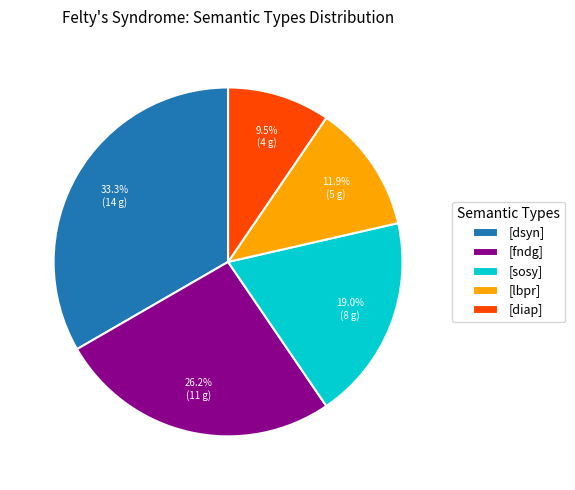

Which slice is the largest?

[dsyn]